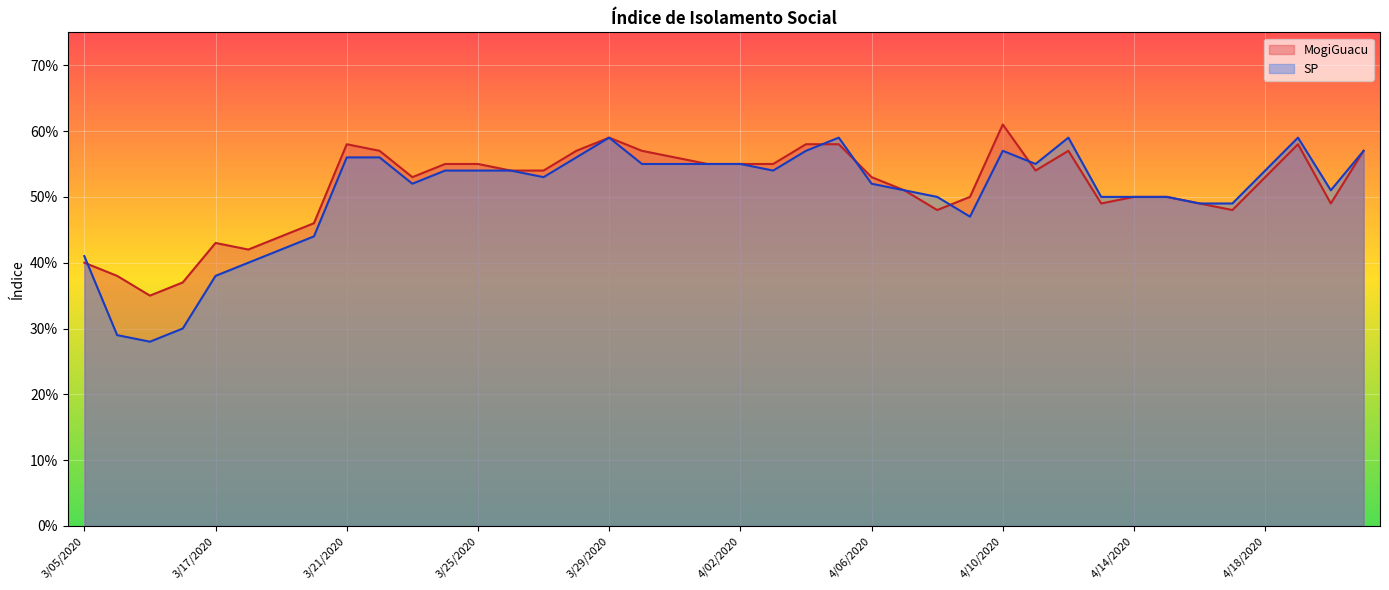

What is the maximum value shown in the chart?

0.6